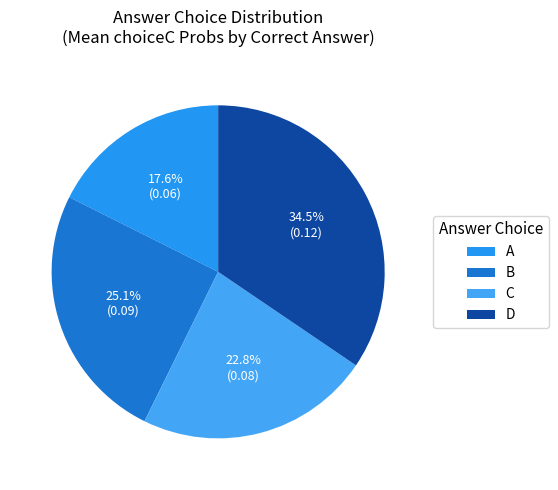

Between D and B, which is larger?

D